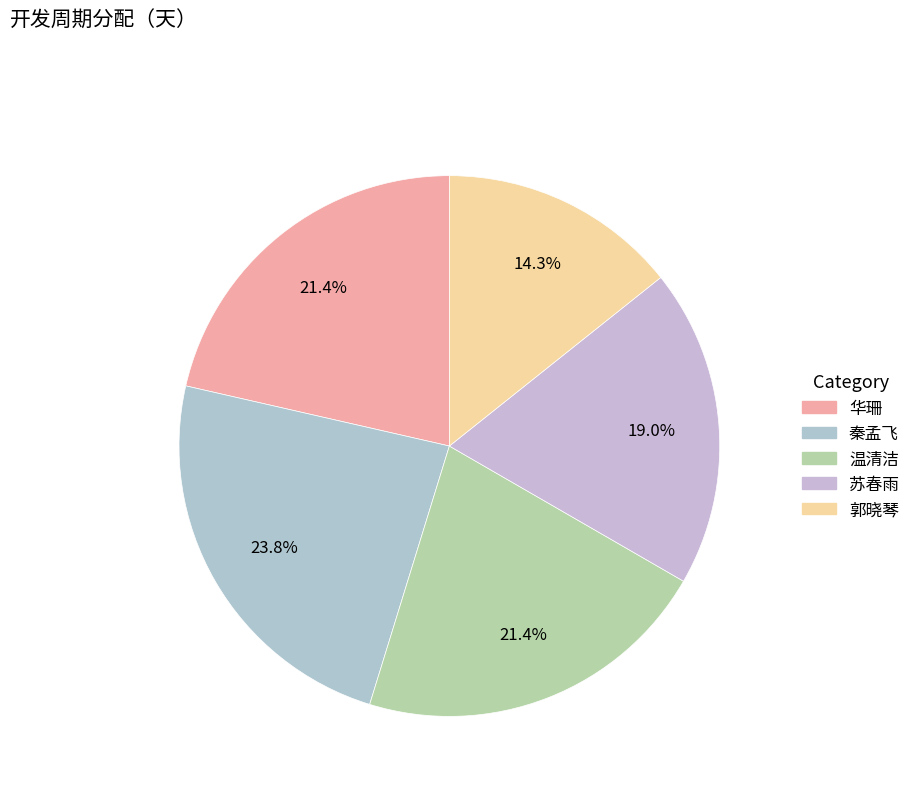

Count the number of slices in the pie.

5